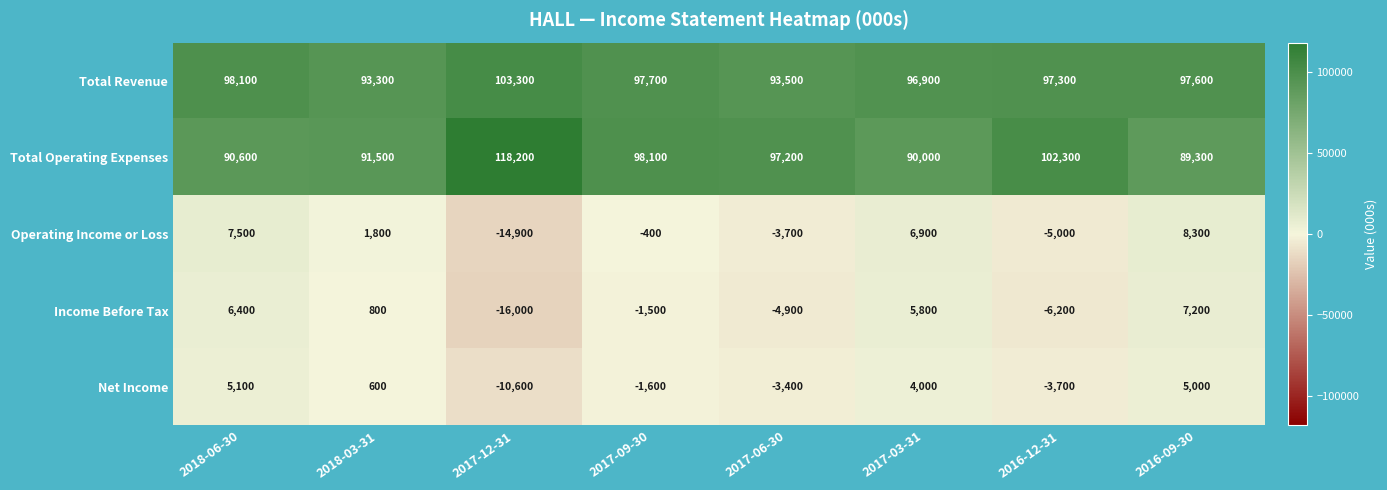

At which category does the chart reach its peak across all series?

2017-12-31